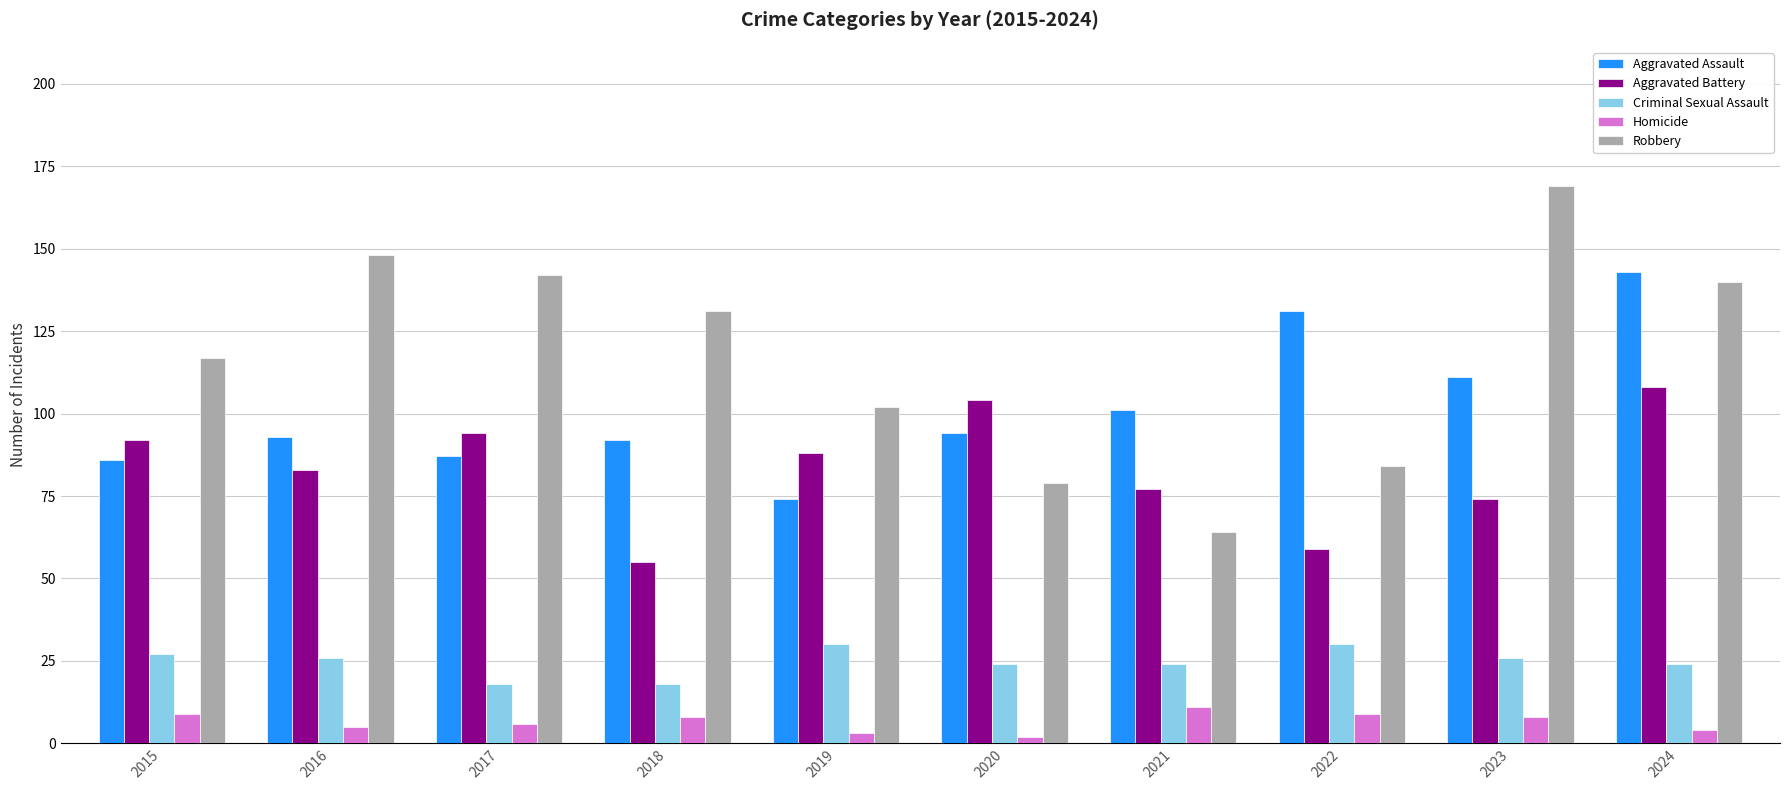

Reading left to right, transcribe all the data shown in this chart.

Aggravated Assault: 2015=86	2016=93	2017=87	2018=92	2019=74	2020=94	2021=101	2022=131	2023=111	2024=143
Aggravated Battery: 2015=92	2016=83	2017=94	2018=55	2019=88	2020=104	2021=77	2022=59	2023=74	2024=108
Criminal Sexual Assault: 2015=27	2016=26	2017=18	2018=18	2019=30	2020=24	2021=24	2022=30	2023=26	2024=24
Homicide: 2015=9	2016=5	2017=6	2018=8	2019=3	2020=2	2021=11	2022=9	2023=8	2024=4
Robbery: 2015=117	2016=148	2017=142	2018=131	2019=102	2020=79	2021=64	2022=84	2023=169	2024=140